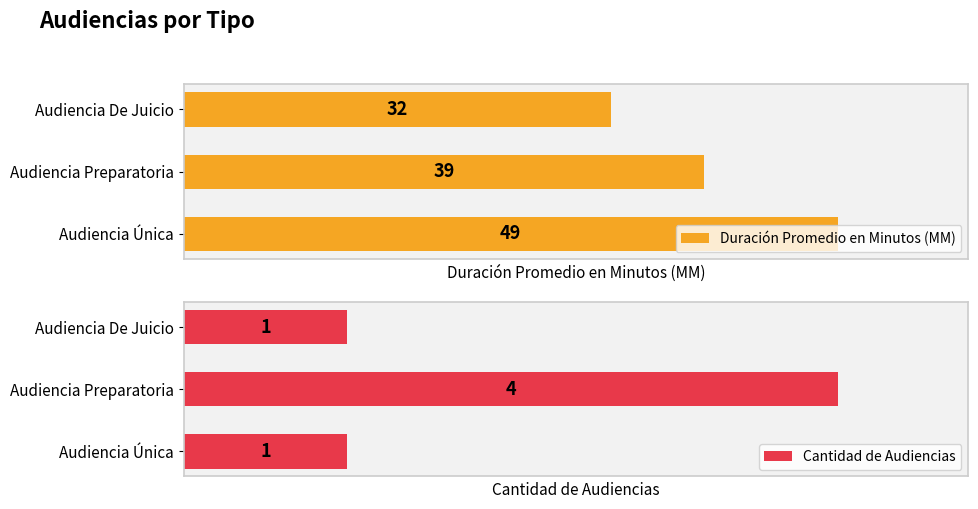

Which series has the largest total across all categories?

Duración Promedio en Minutos (MM)